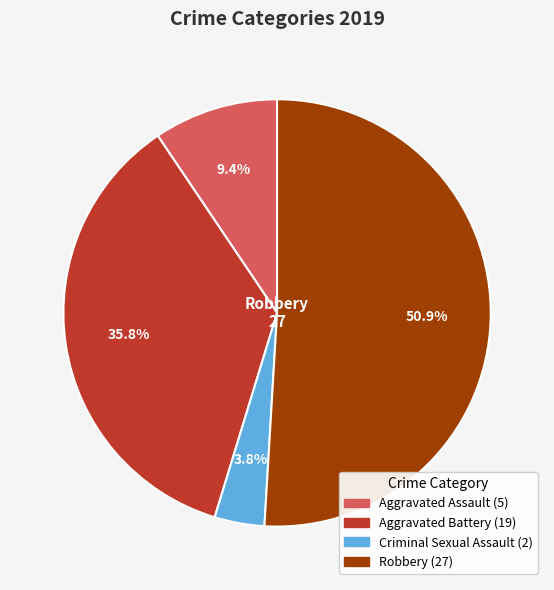

To the nearest percent, what portion does Aggravated Assault represent?

9%